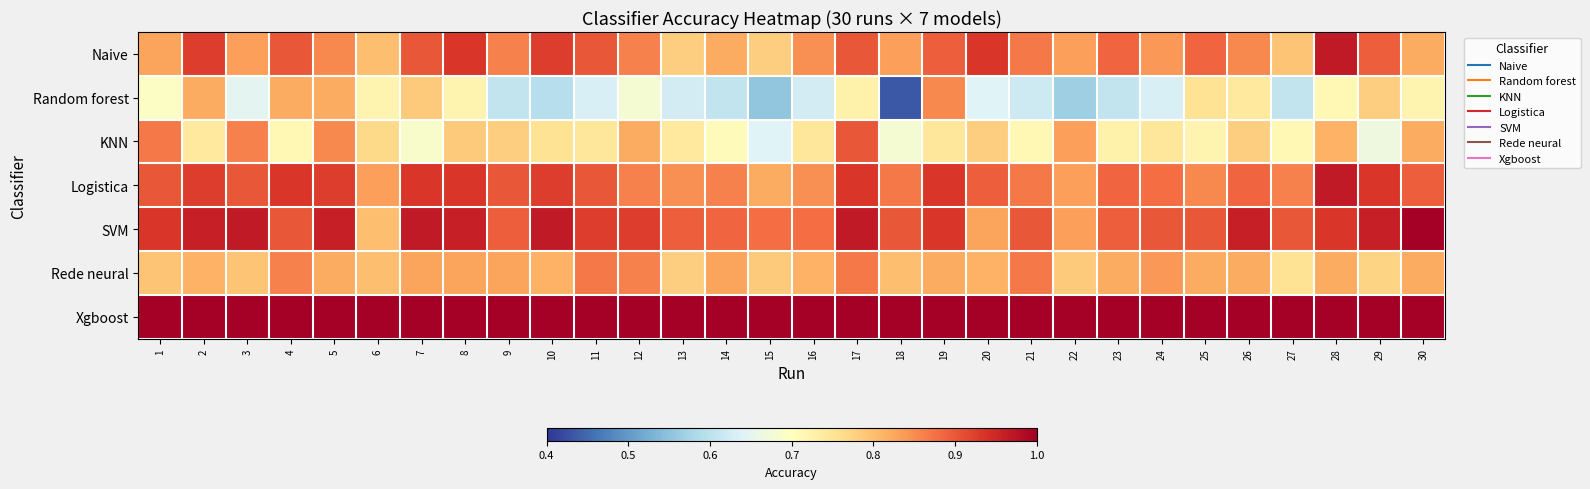

How many series are shown in this chart?

7